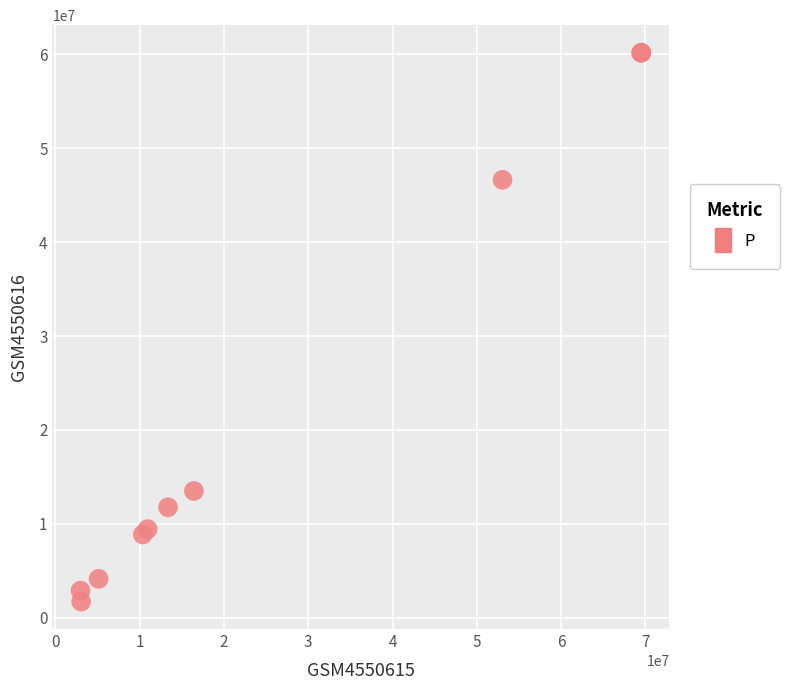

What Y value in the scatter plot is closest to 30952426?

46633084